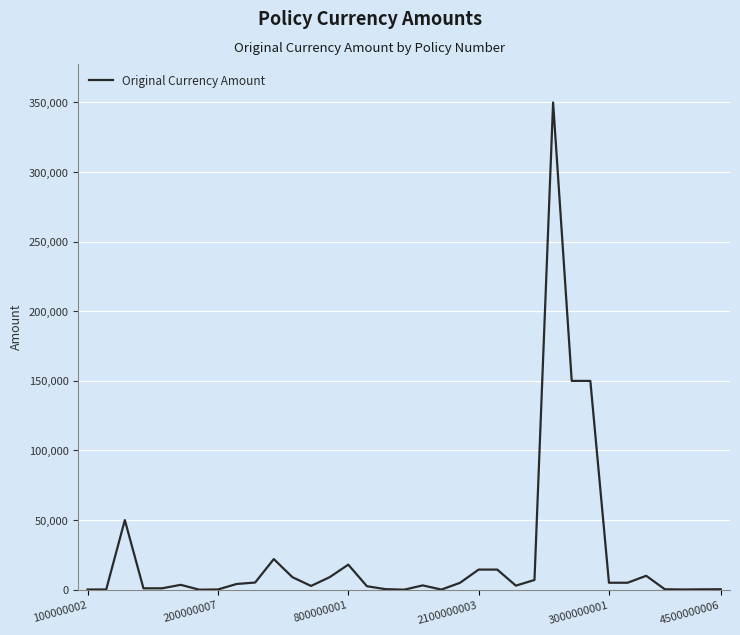

What is the greatest value displayed?

350000.0